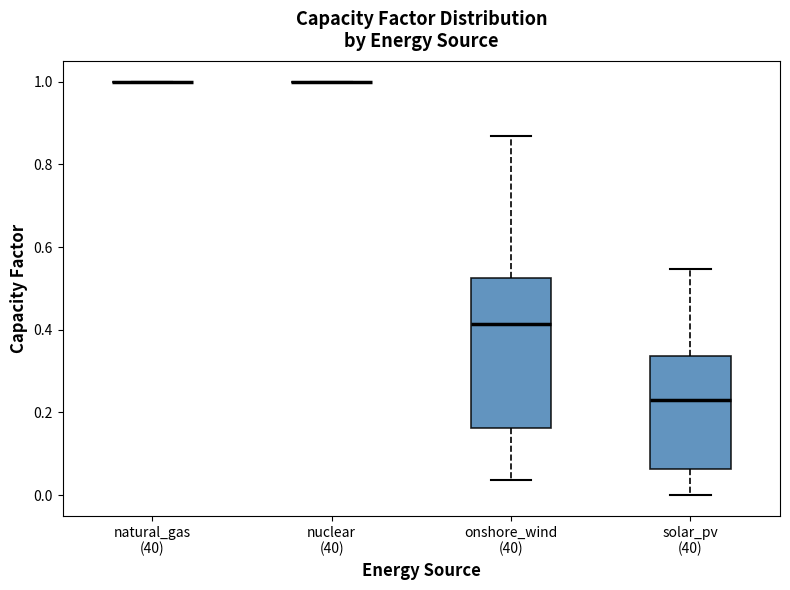

Reading left to right, read every box against the y-axis: the position of its median line, the range the box covers, and the ends of its whiskers. The values are not printed on the chart, so give them approximately, as read against the axis.

natural_gas (40): box collapsed to a line at 1.00, whiskers 1.00 to 1.00
nuclear (40): box collapsed to a line at 1.00, whiskers 1.00 to 1.00
onshore_wind (40): median 0.42, box 0.16 to 0.52, whiskers 0.04 to 0.86
solar_pv (40): median 0.22, box 0.06 to 0.34, whiskers 0.00 to 0.54